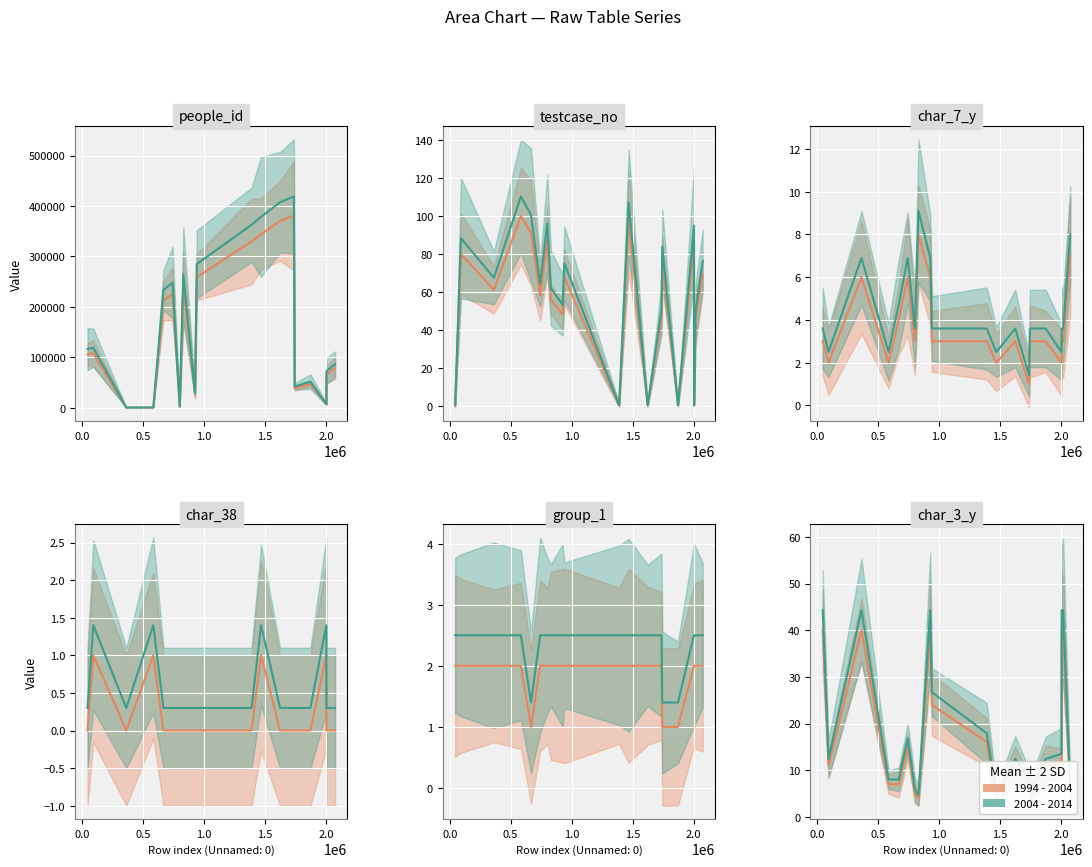

At how many categories does at least one series exceed 231931?

6